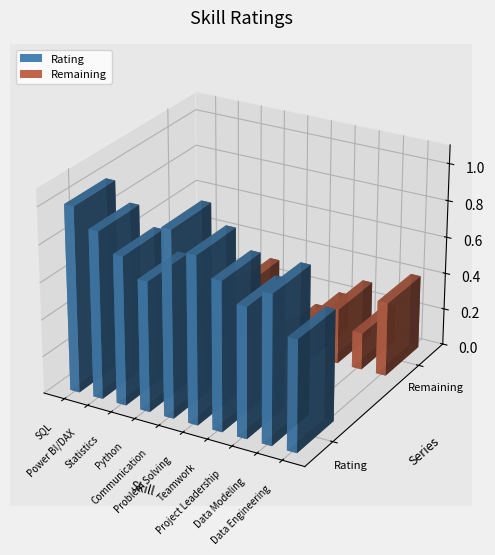

How many values in Remaining are above zero?

8